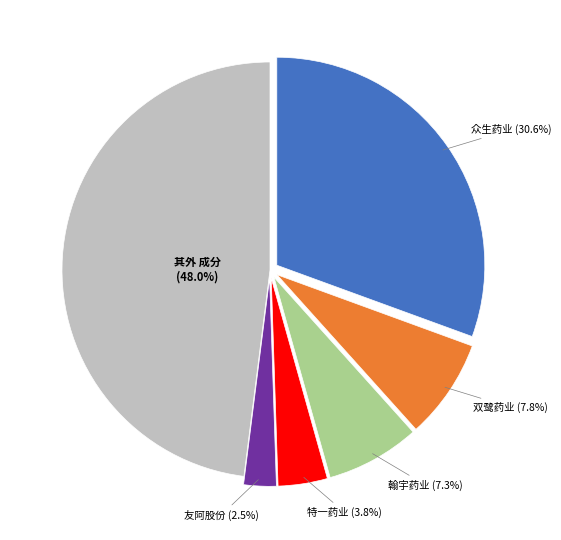

Is there a majority slice in this chart?

No